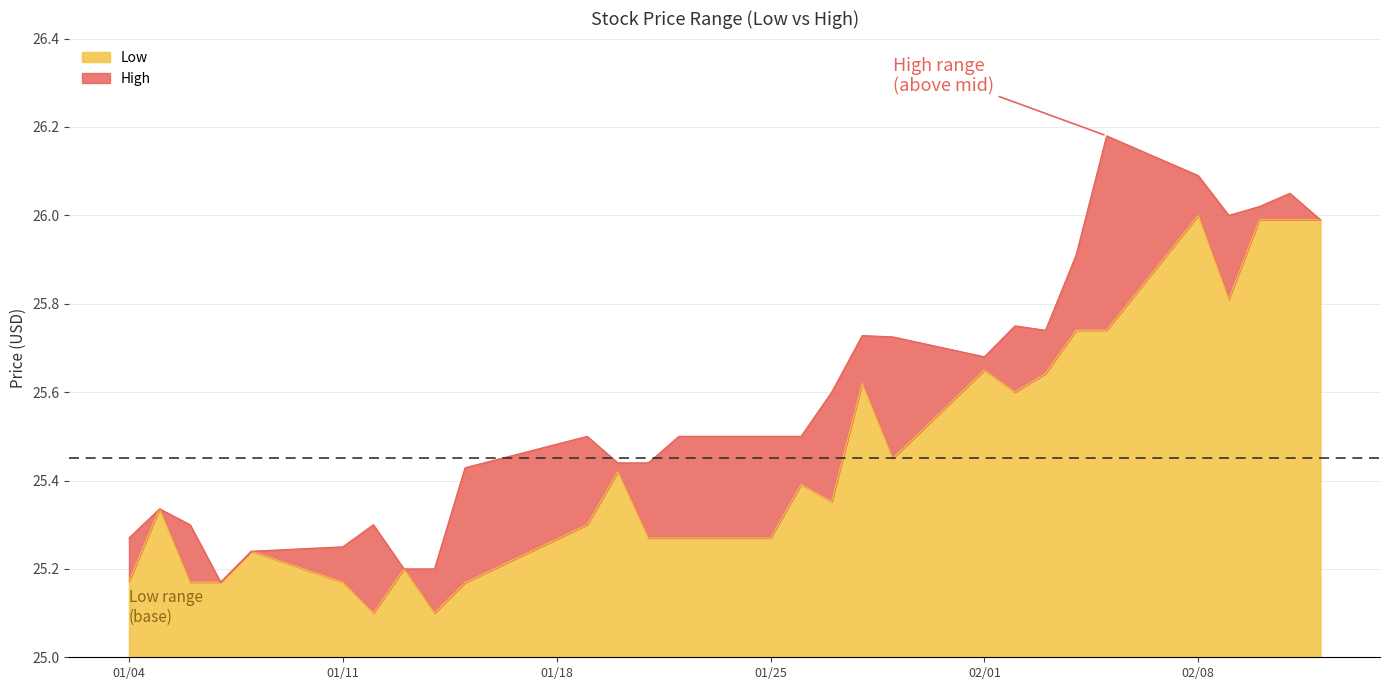

What is the maximum value for Low?

1.0